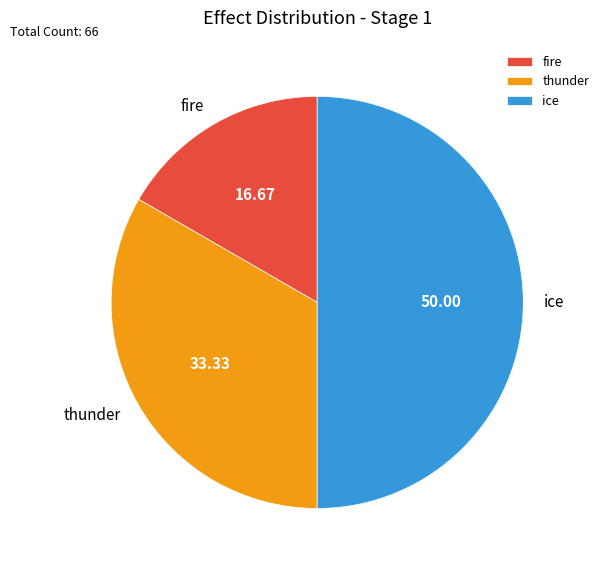

Which category has the biggest portion of the pie?

ice